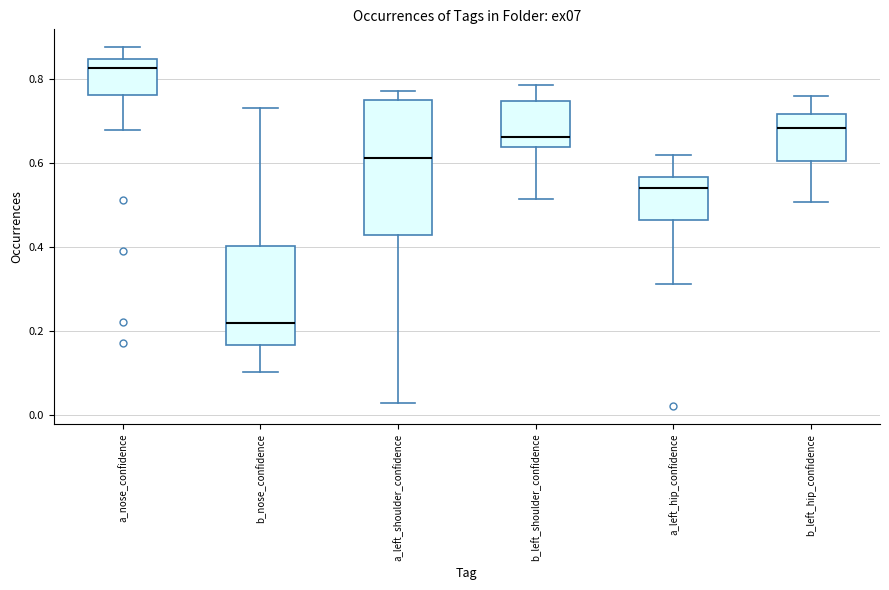

Reading left to right, read every box against the y-axis: the position of its median line, the range the box covers, and the ends of its whiskers. The values are not printed on the chart, so give them approximately, as read against the axis.

a_nose_confidence: median 0.82, box 0.76 to 0.84, whiskers 0.68 to 0.88
b_nose_confidence: median 0.22, box 0.16 to 0.40, whiskers 0.10 to 0.74
a_left_shoulder_confidence: median 0.62, box 0.42 to 0.74, whiskers 0.02 to 0.78
b_left_shoulder_confidence: median 0.66, box 0.64 to 0.74, whiskers 0.52 to 0.78
a_left_hip_confidence: median 0.54, box 0.46 to 0.56, whiskers 0.32 to 0.62
b_left_hip_confidence: median 0.68, box 0.60 to 0.72, whiskers 0.50 to 0.76